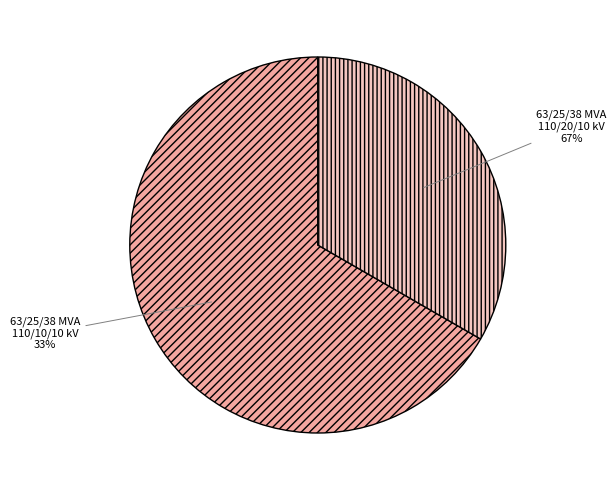

To the nearest percent, what portion does 63/25/38 MVA 110/20/10 kV represent?

67%